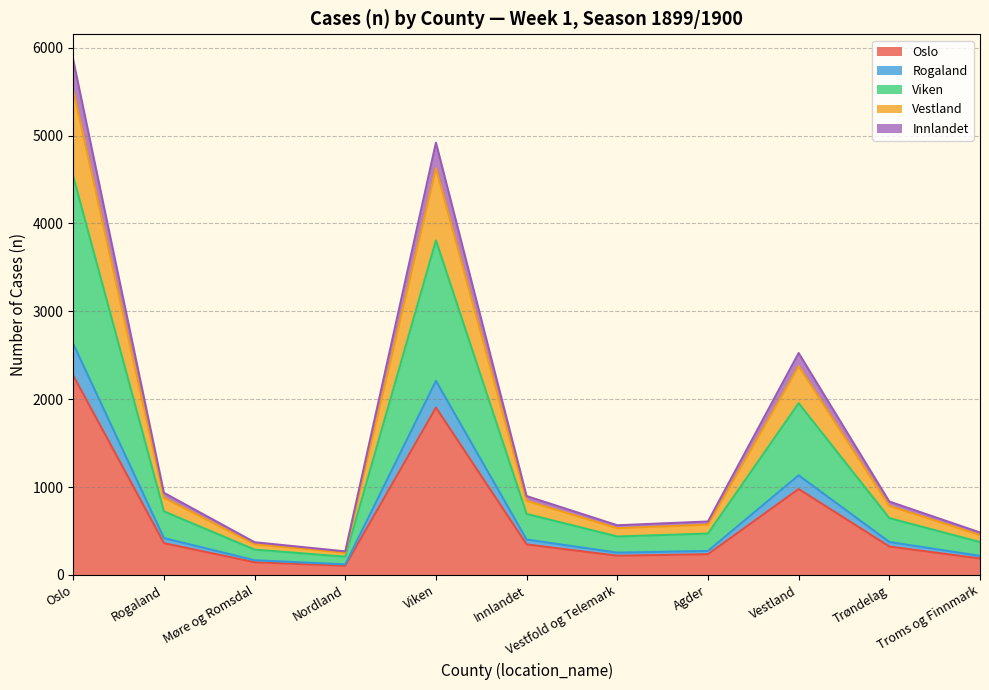

Is it true that Vestland equals 4422 at county34?

False